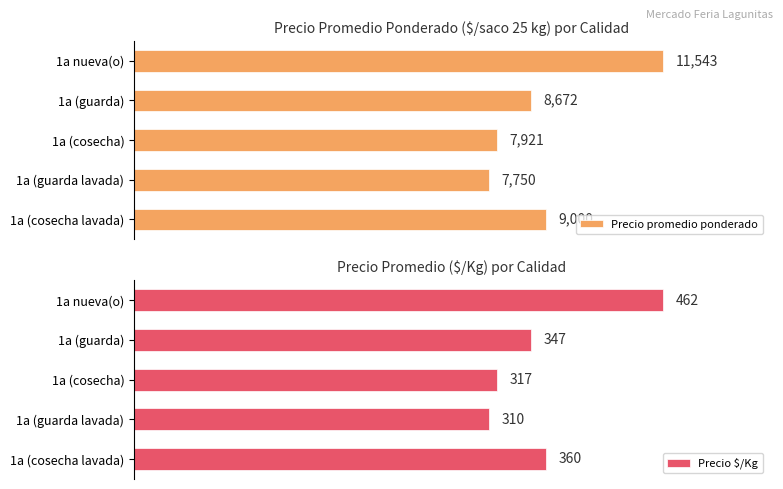

At how many categories does at least one series exceed 5911?

5